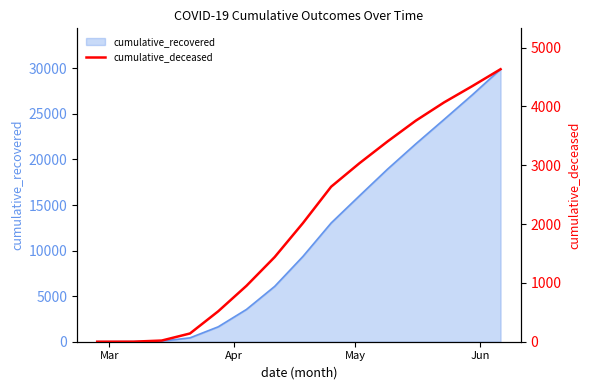

What is the maximum value for cumulative_recovered?

29906